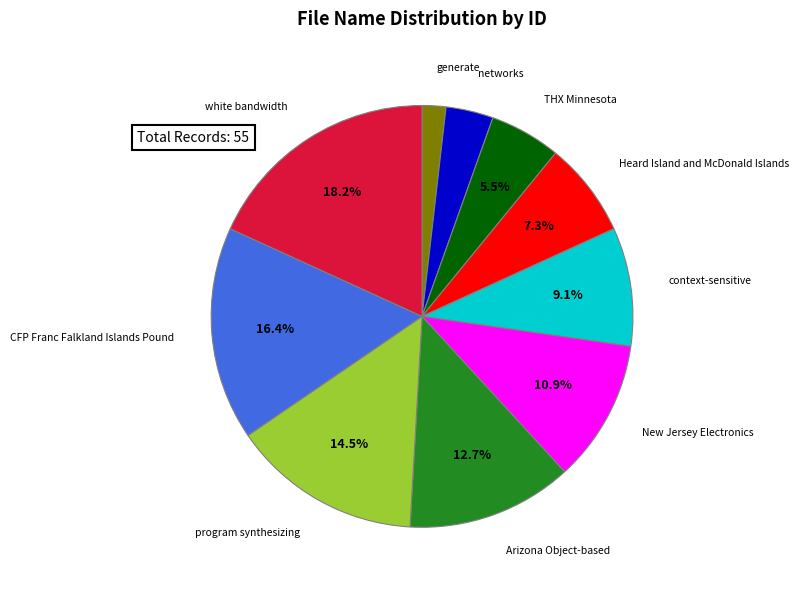

To the nearest percent, what is the combined percentage of white bandwidth and generate?

20%